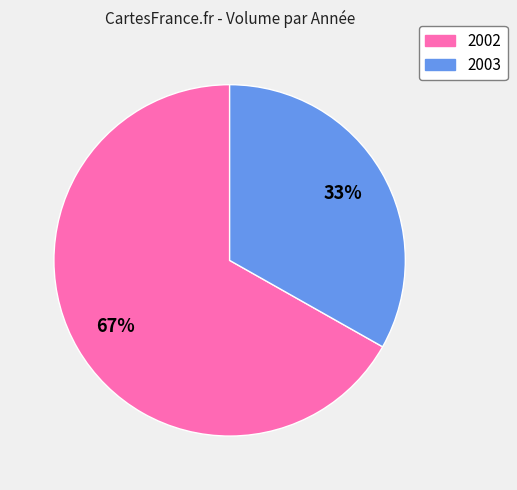

The 2003 slice represents 33% of the pie. True or false?

True